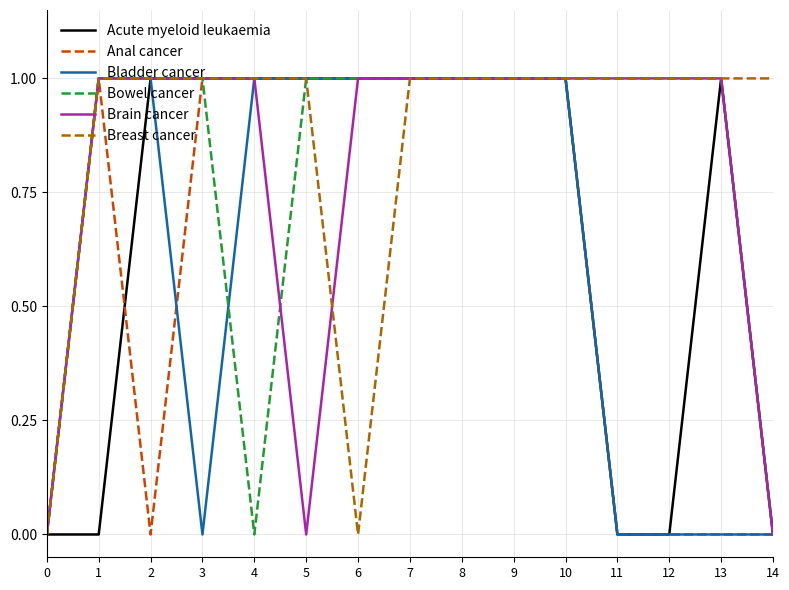

The value of Brain cancer at 1 is 1. True or false?

True